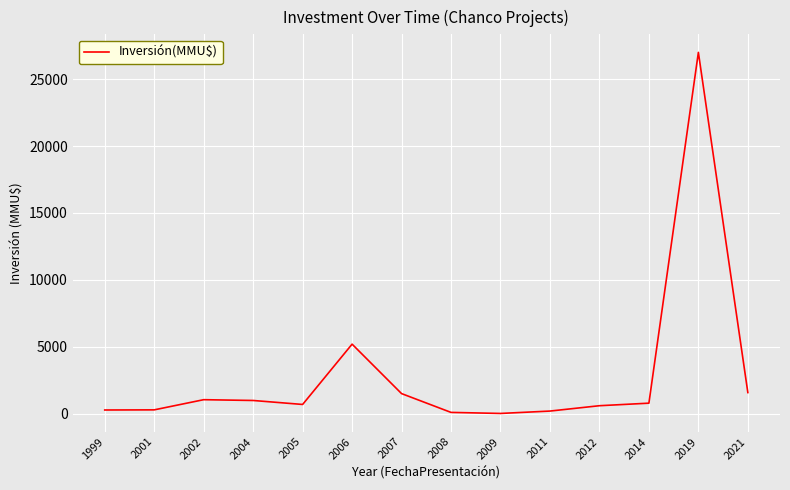

What value does the data have at 2021, to the nearest 50?

1600